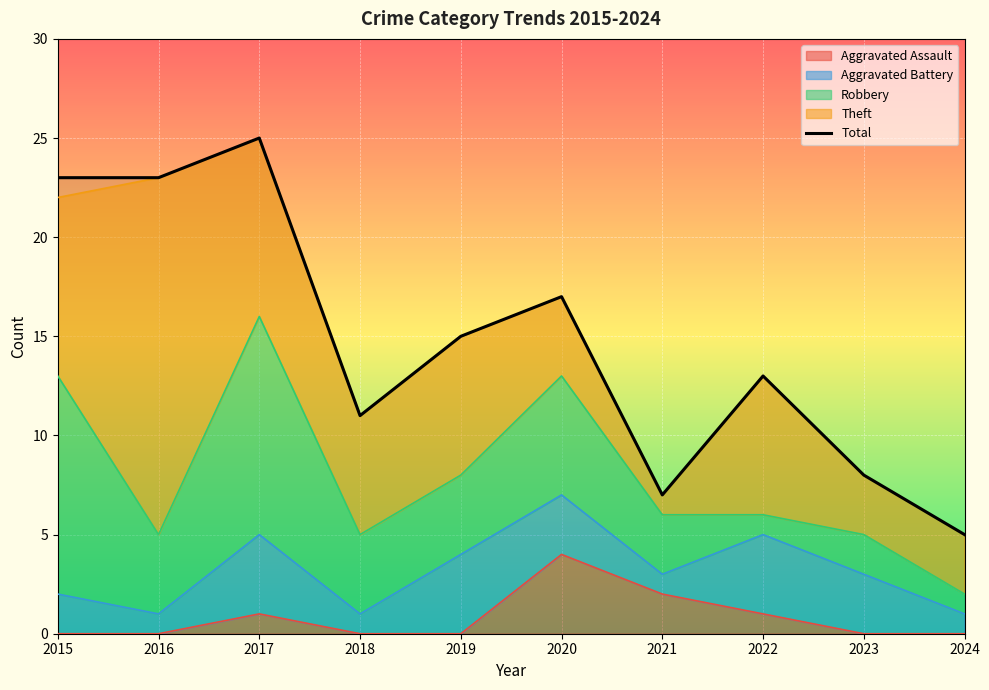

Which label corresponds to the largest value in the chart?

2017